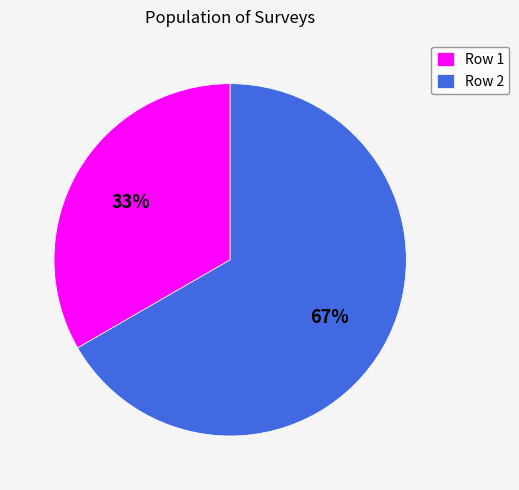

Which category has the smallest portion of the pie?

Row 1